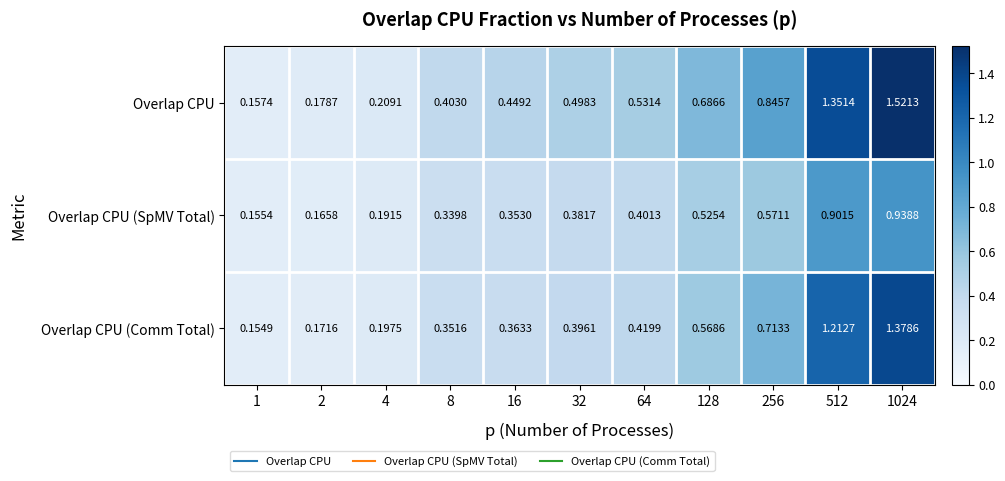

At 1, list the series in order from largest to smallest.

Overlap CPU, Overlap CPU (SpMV Total), Overlap CPU (Comm Total)